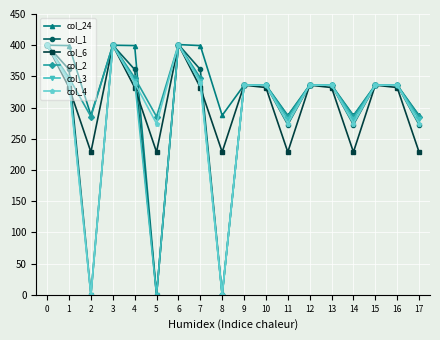

True or false: col_4 has a value of 92.9 at 11.

False